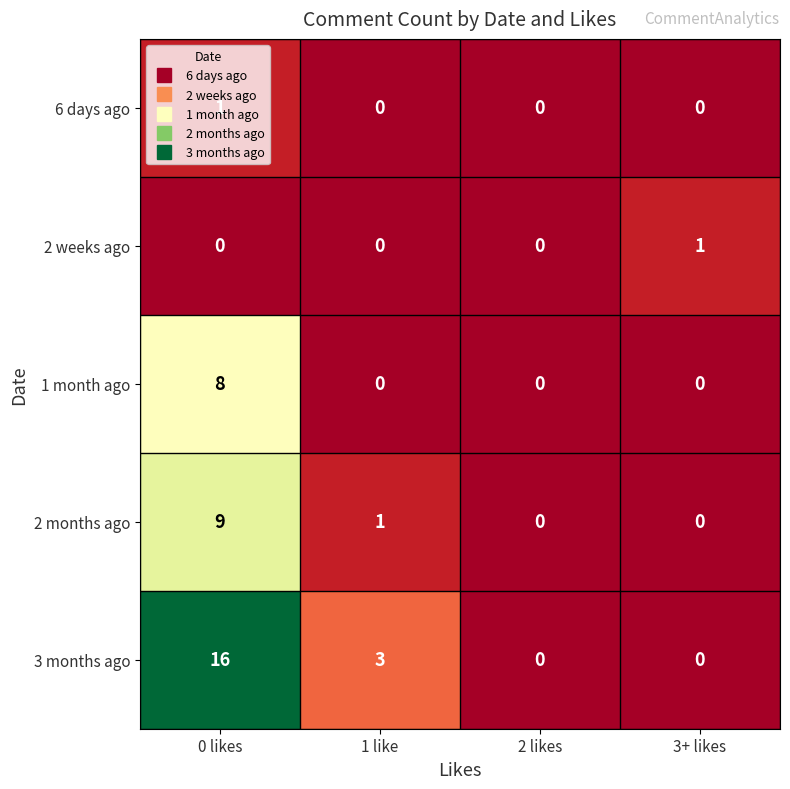

How many data points does each series have?

4